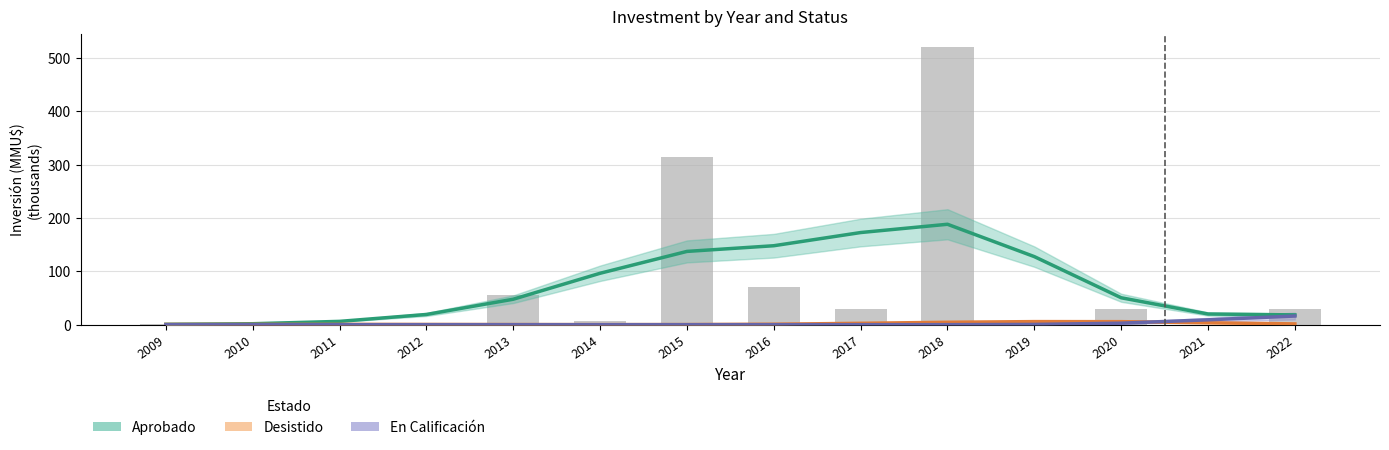

Does the chart contain stacked bars?

No